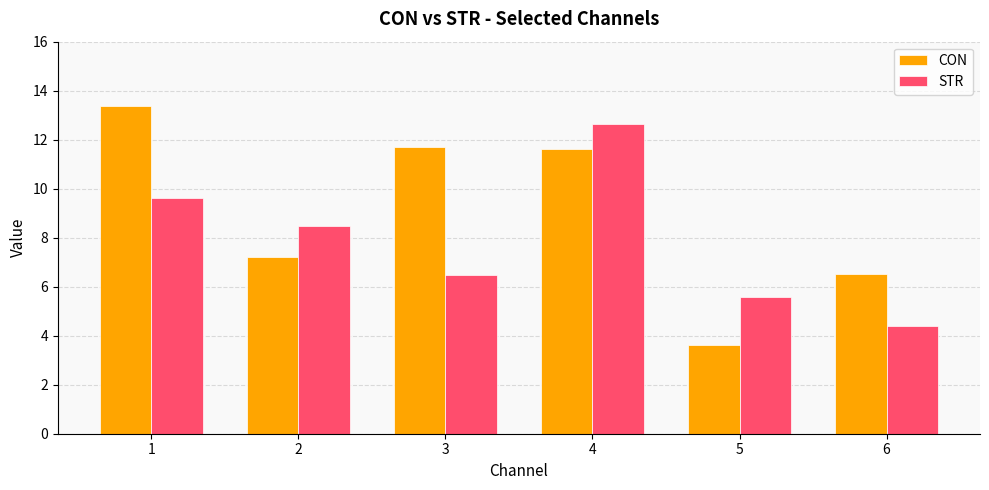

What is the value of the CON bar at the 5th from the left?

3.6